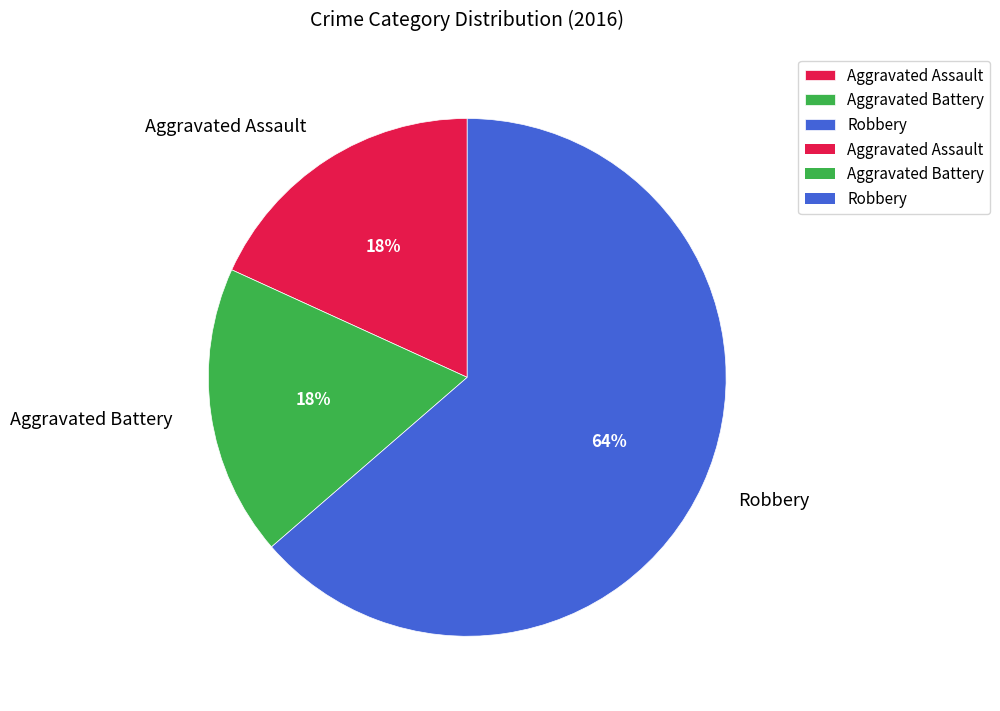

Does any single category account for the majority?

Yes